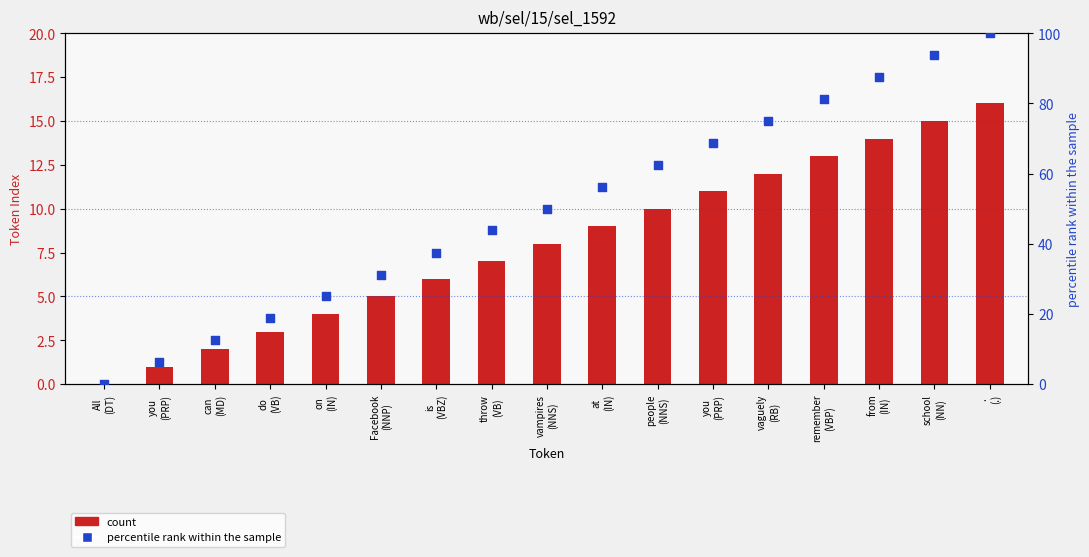

Which series reaches the maximum Y coordinate?

percentile rank within the sample